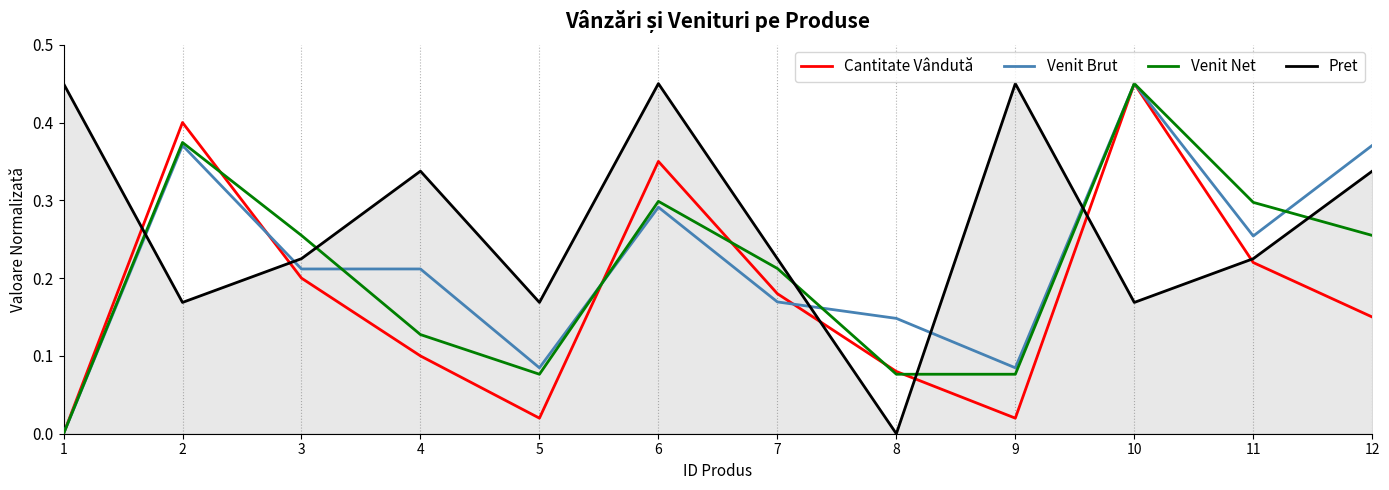

The Venit Brut series shows 0.2 at 7. True or false?

True